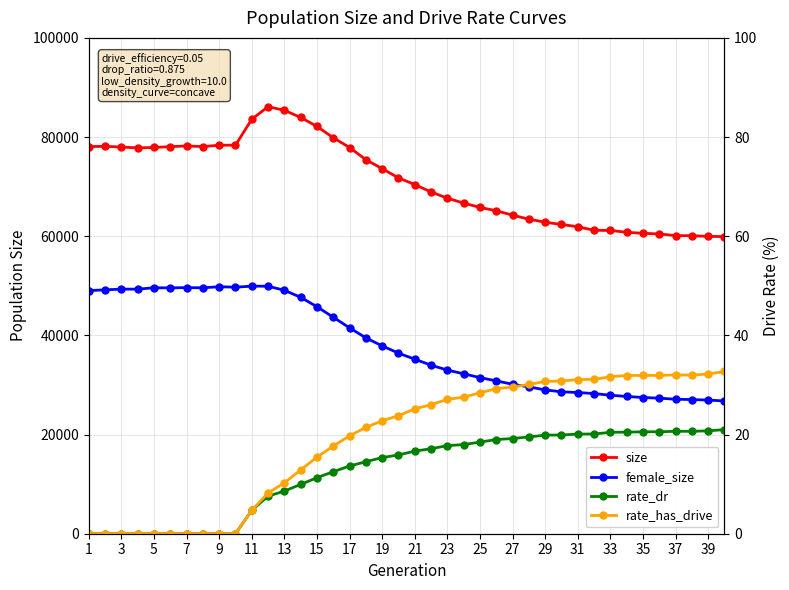

Where is the first local minimum for female_size?

7